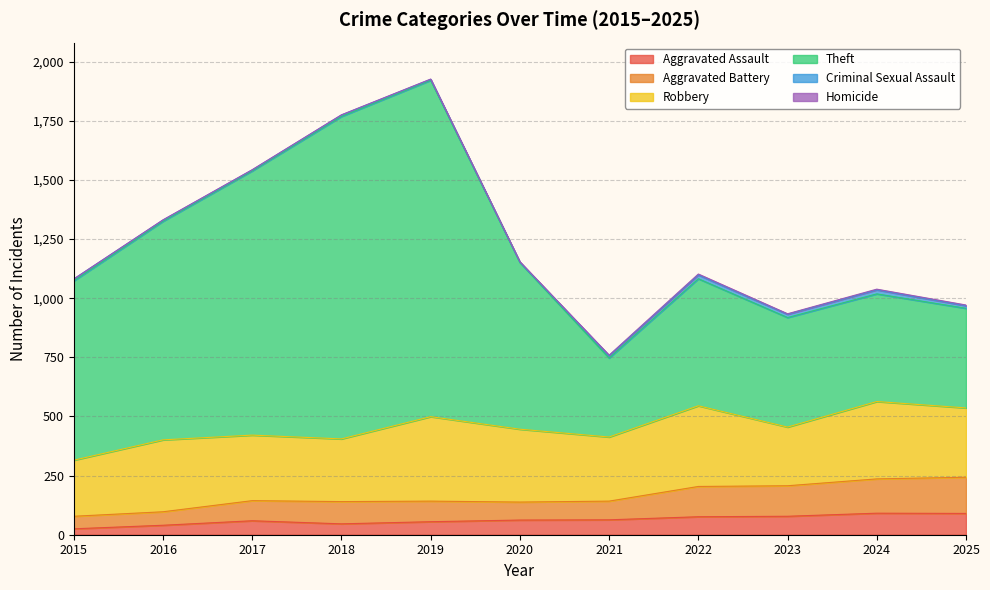

Does the chart display data point markers on the line(s)?

No